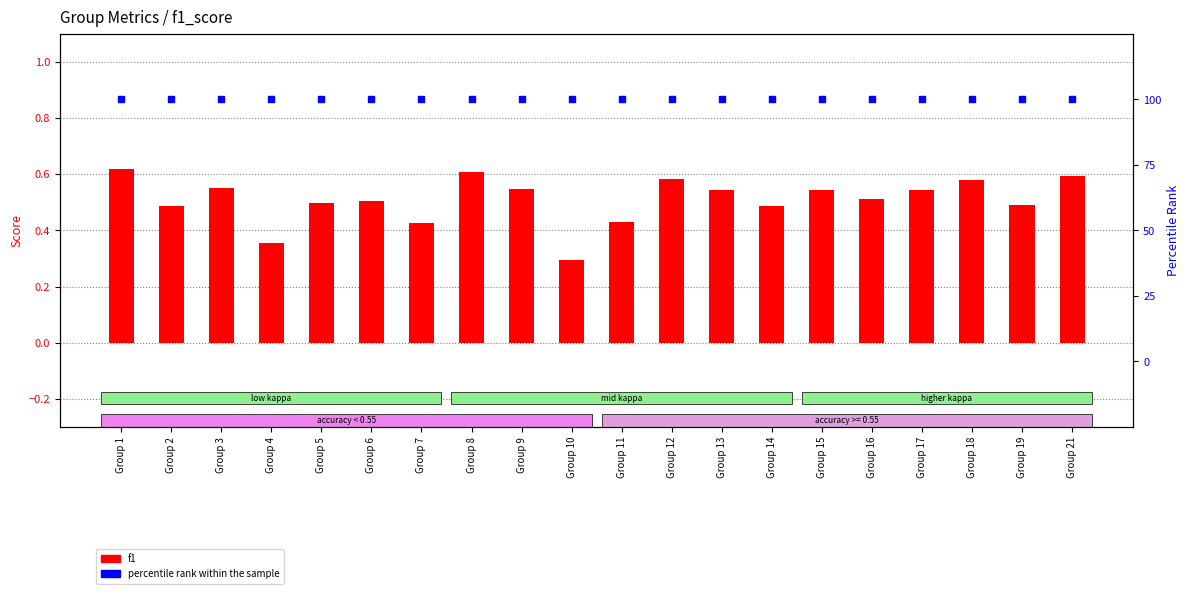

Which series contains the lowest Y value?

f1